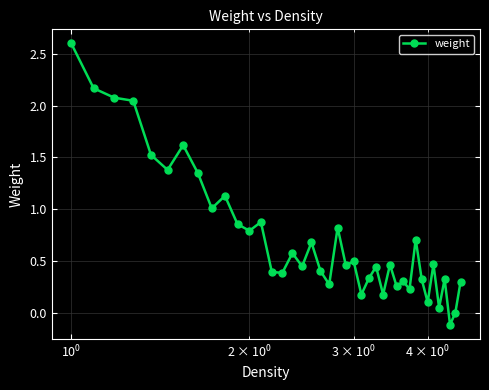

What is the average value?

0.7